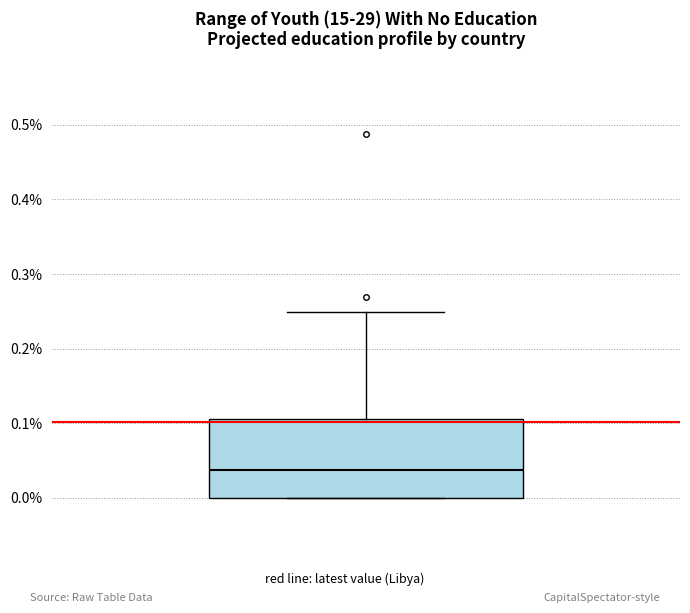

Where is the upper edge of the box on the y-axis? The values are not printed on the chart, so give them approximately, as read against the axis.

0.11